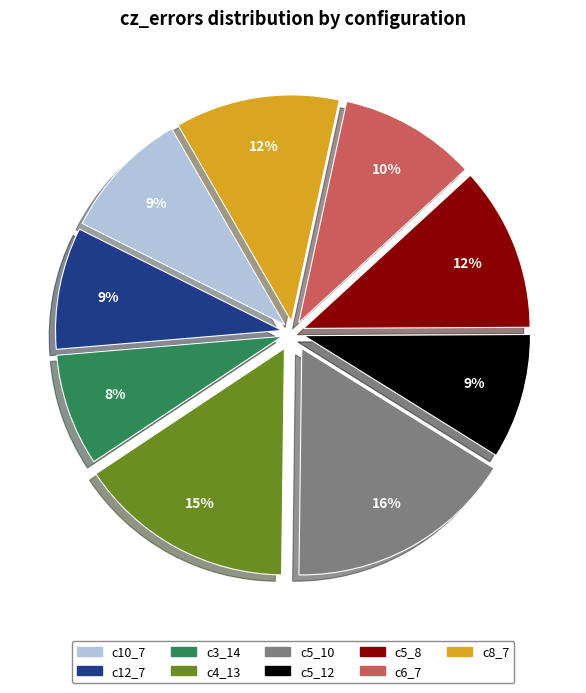

How many slices are in this pie chart?

9